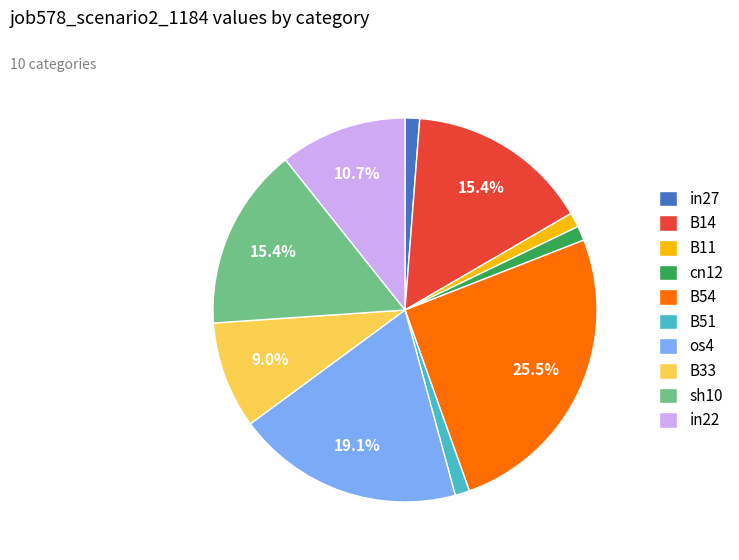

Do B11 and sh10 together represent more than half of the pie?

No